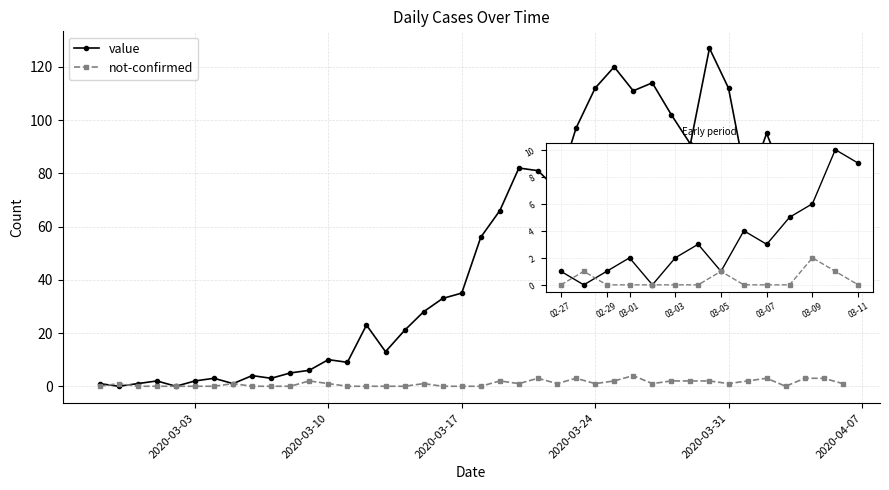

How many distinct data groups are displayed?

2